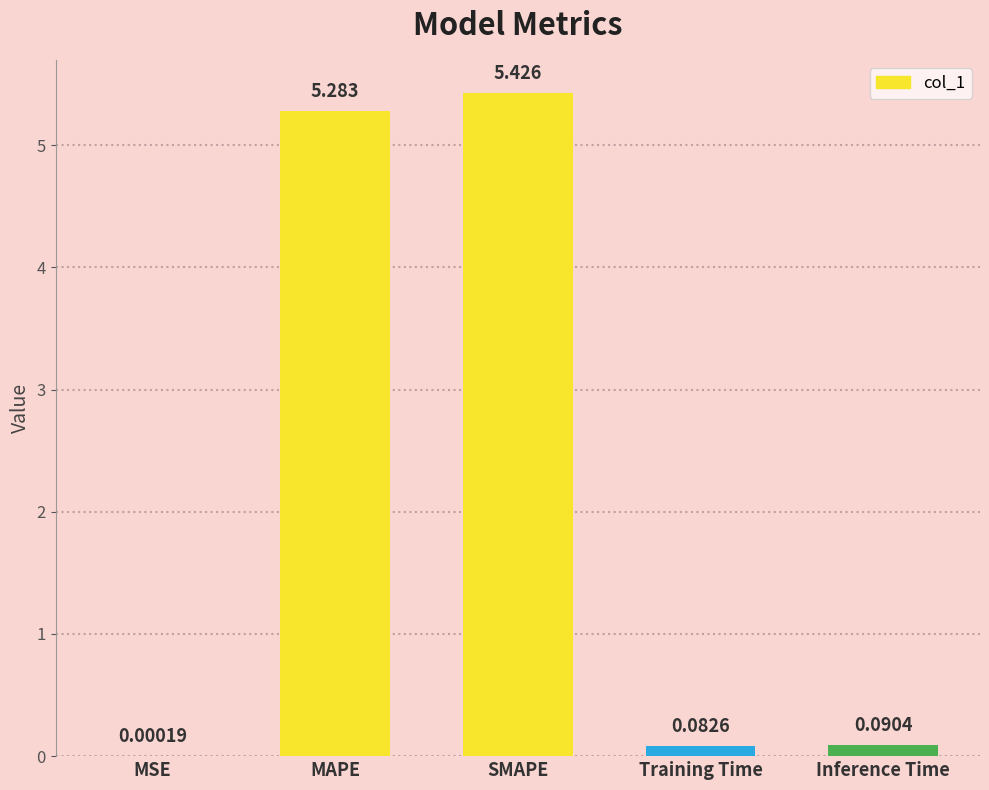

Between SMAPE and Inference Time, which is larger?

SMAPE